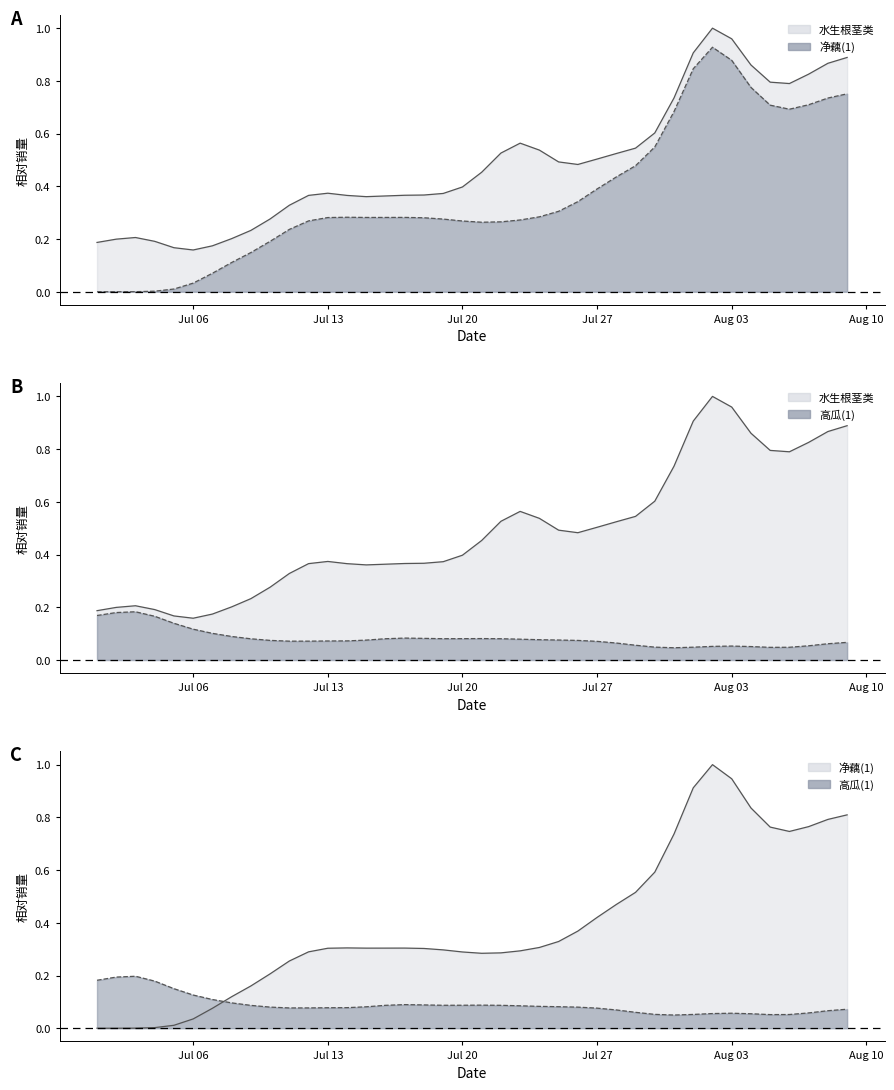

Does the chart have visible grid lines?

No